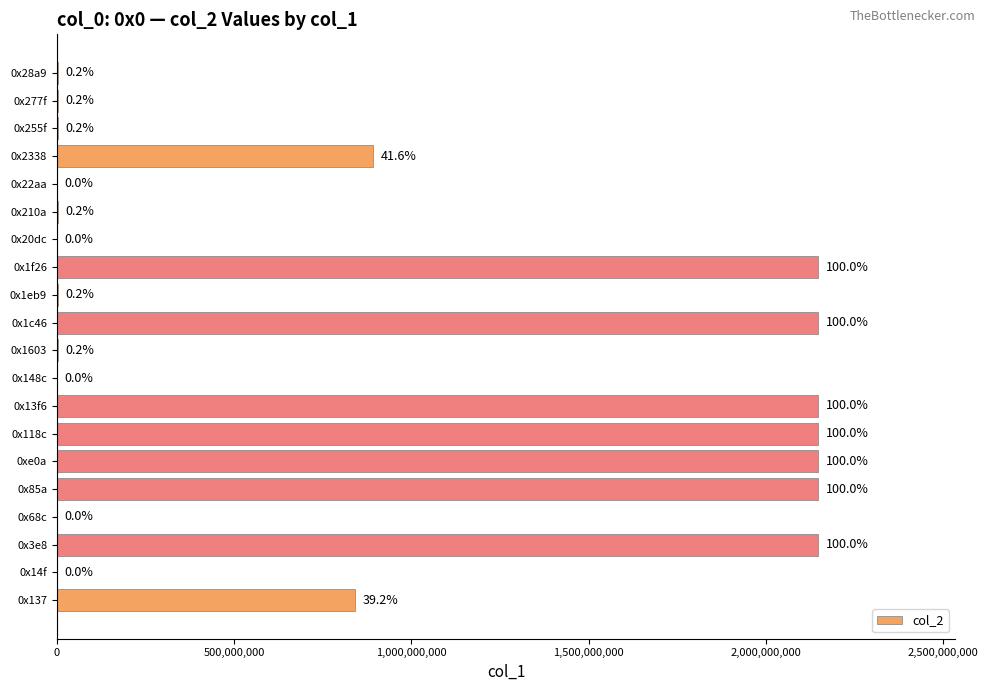

Are the bars horizontal?

Yes